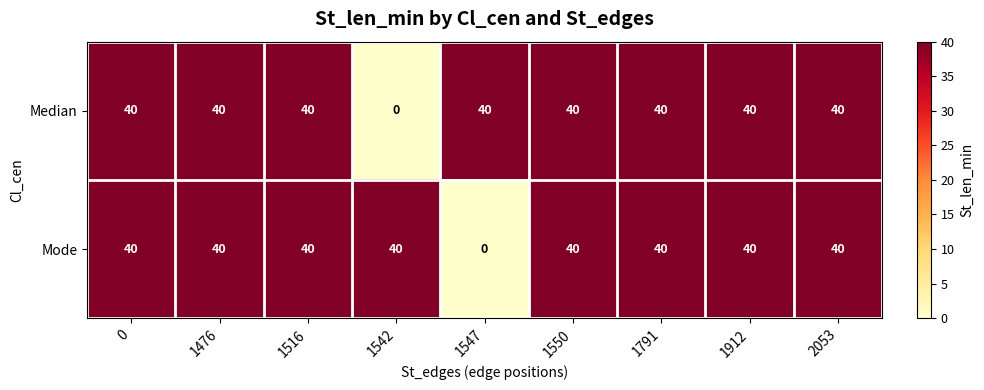

The value of Mode at 2053 is 25. True or false?

False